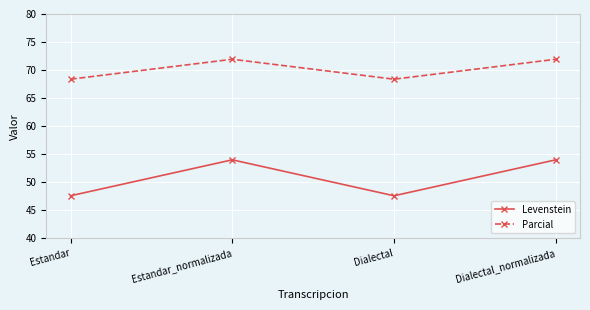

True or false: Levenstein and Parcial intersect in this chart.

False